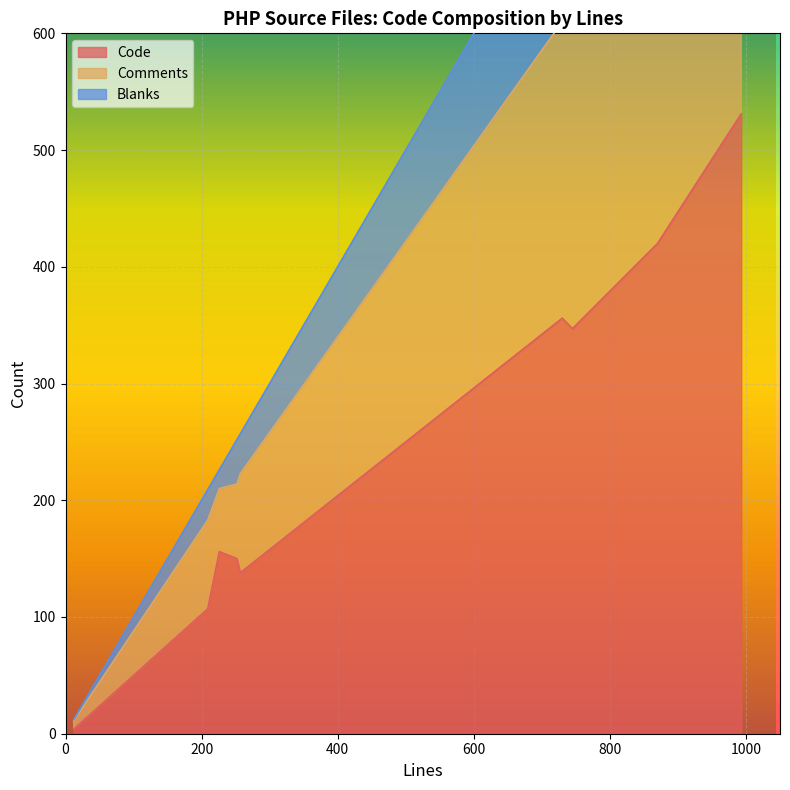

What is the maximum value for Code?

531